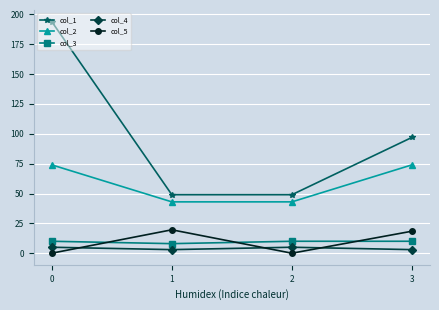

What value does the col_1 series have at 2?

49.0